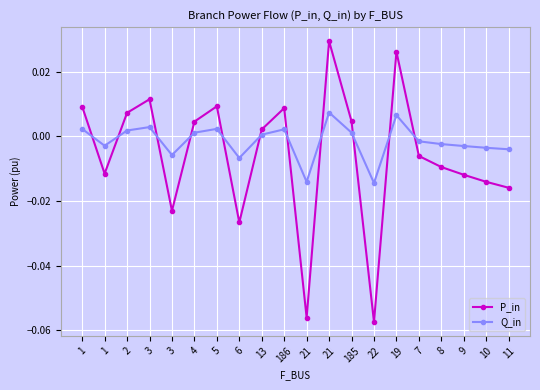

How many lines are shown in the chart?

2